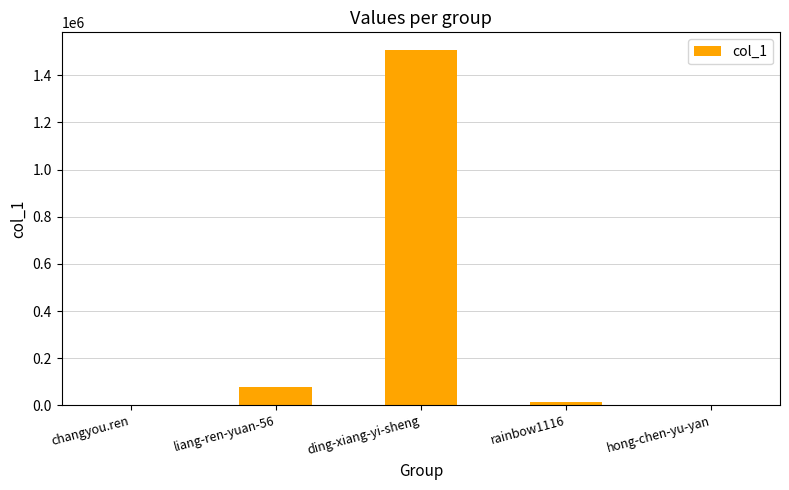

What is the average value?

320186